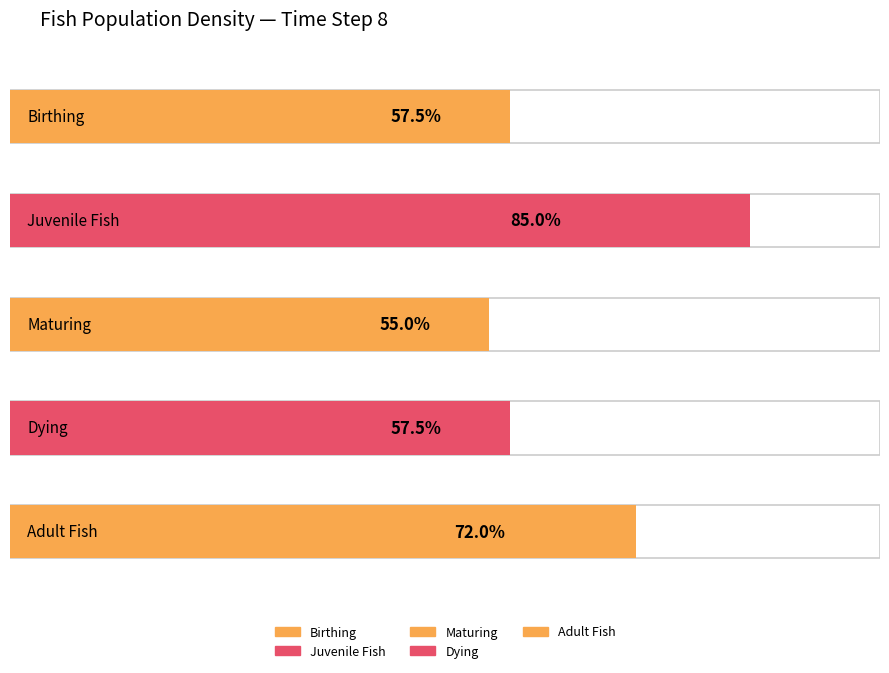

Does the chart contain stacked bars?

No